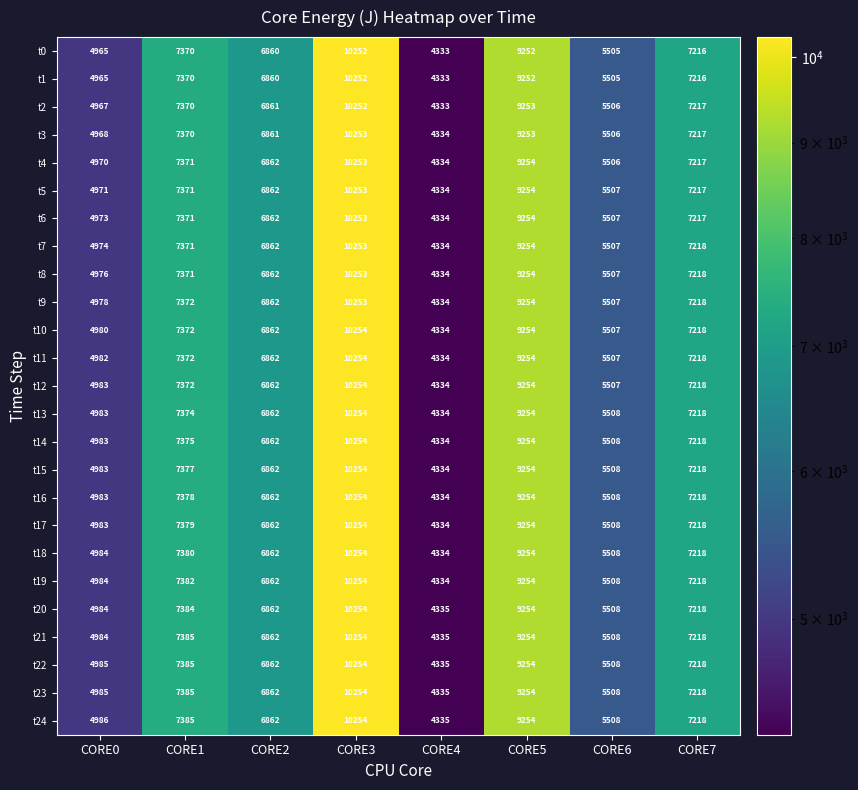

What is the difference between the maximum and second lowest values in the t10 series?

5274